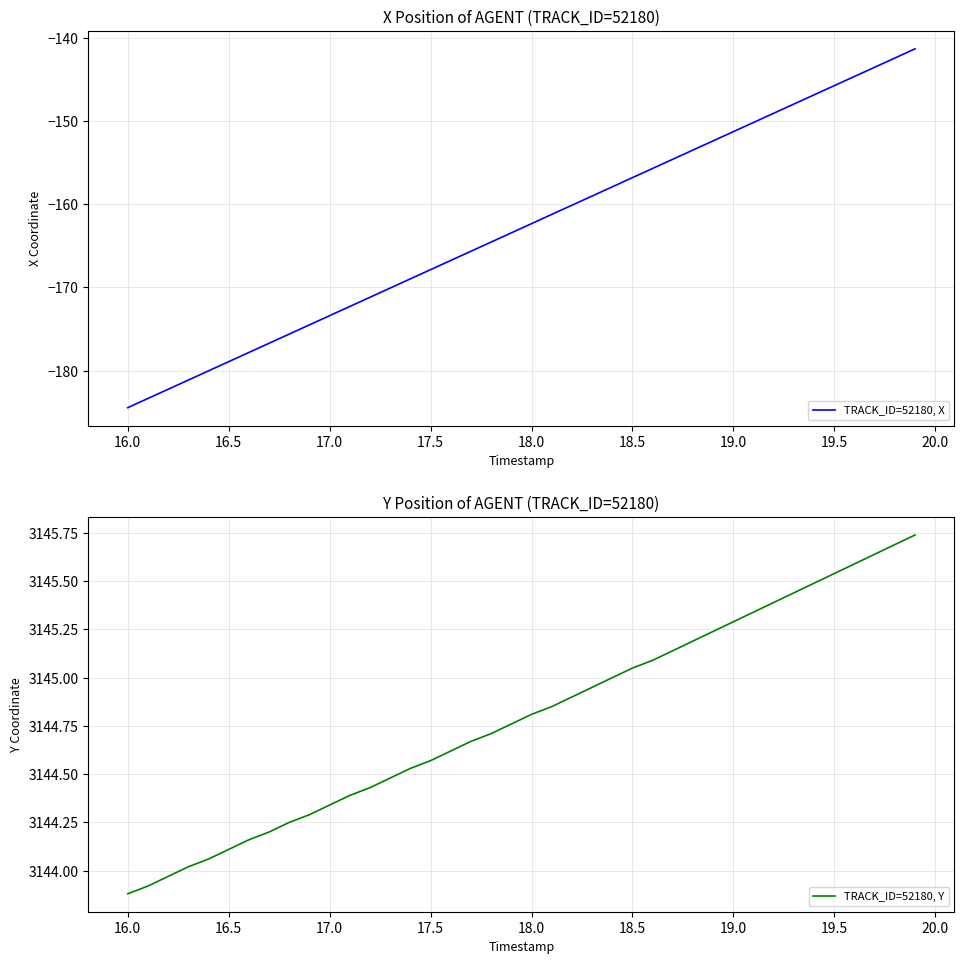

Which category has the lowest value in the TRACK_ID=52180, X series?

16.0